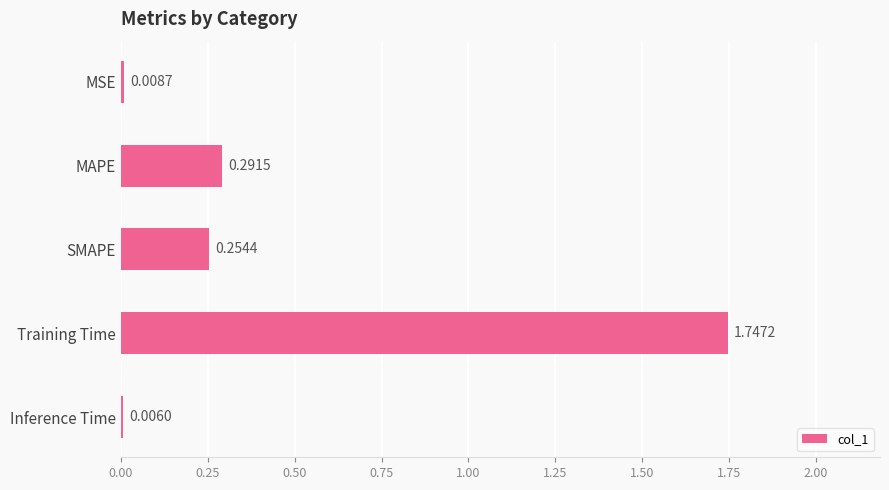

What is the change in value from MAPE to Training Time?

+1.5